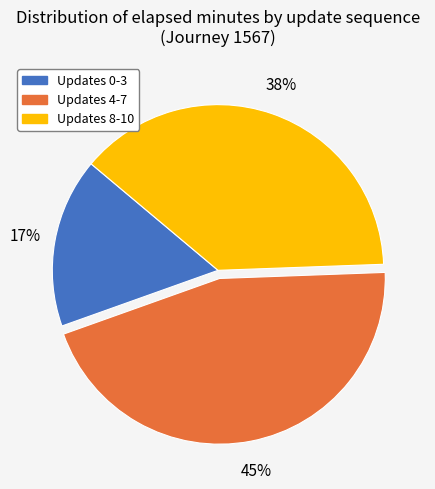

How many segments does this pie chart have?

3